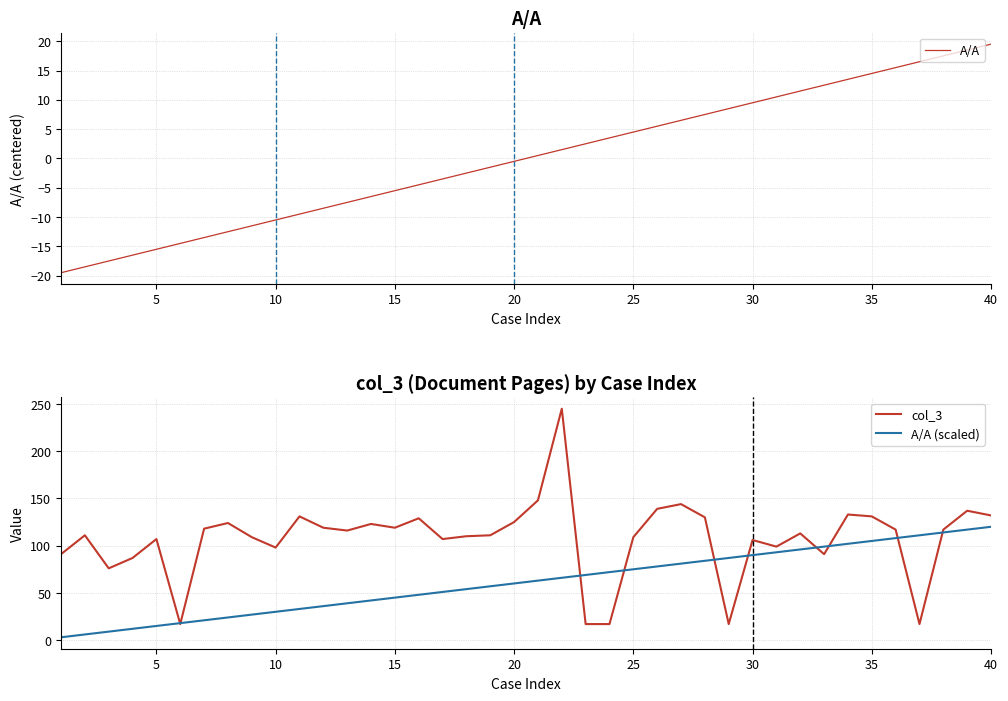

Is it true that A/A (scaled) equals 45 at 15?

True